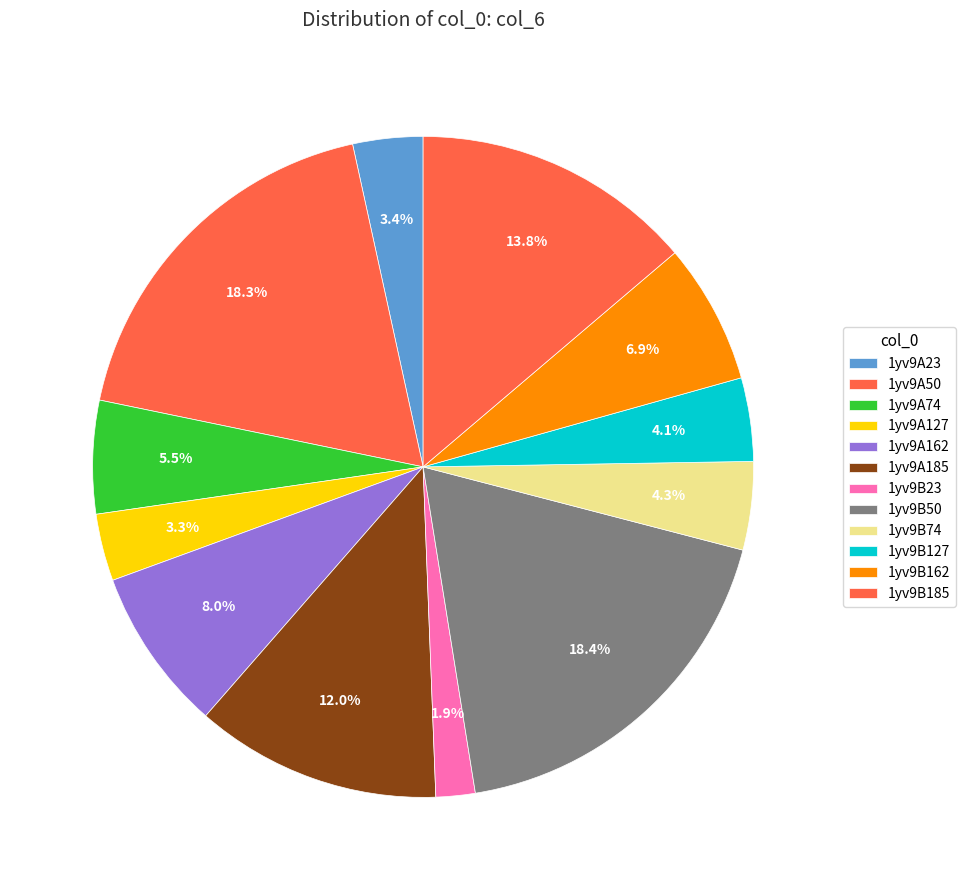

To the nearest percent, what portion does 1yv9A185 represent?

12%